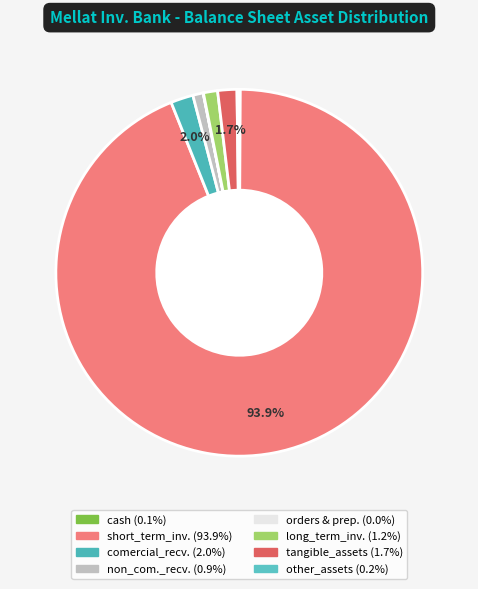

To the nearest percent, what is the difference between the largest and smallest slice percentages?

94%